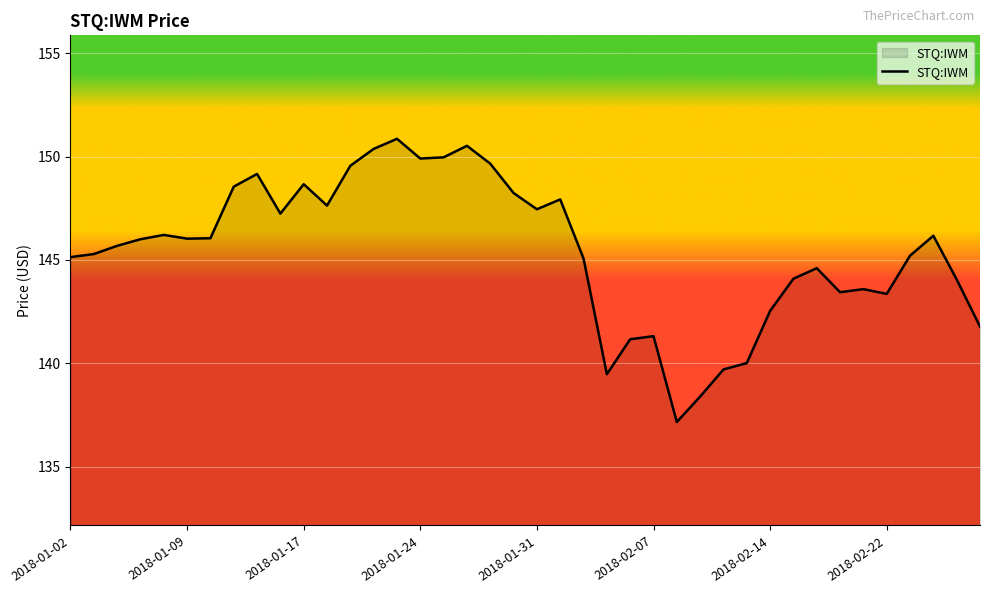

What is the difference between the maximum and minimum values?

13.7